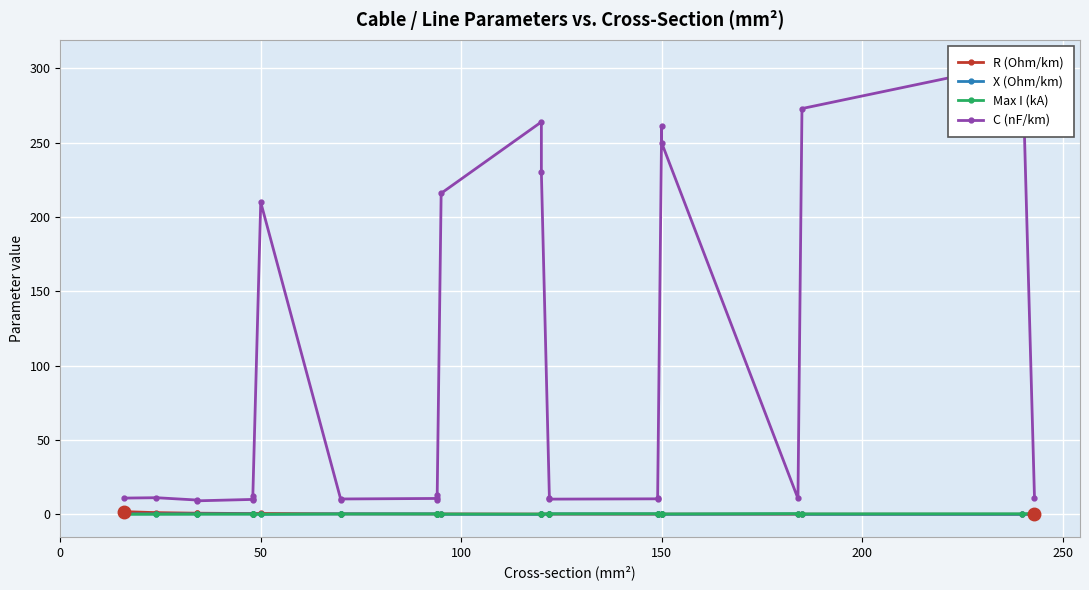

List the series in order of their peak value, lowest first.

X (Ohm/km), Max I (kA), R (Ohm/km), C (nF/km)